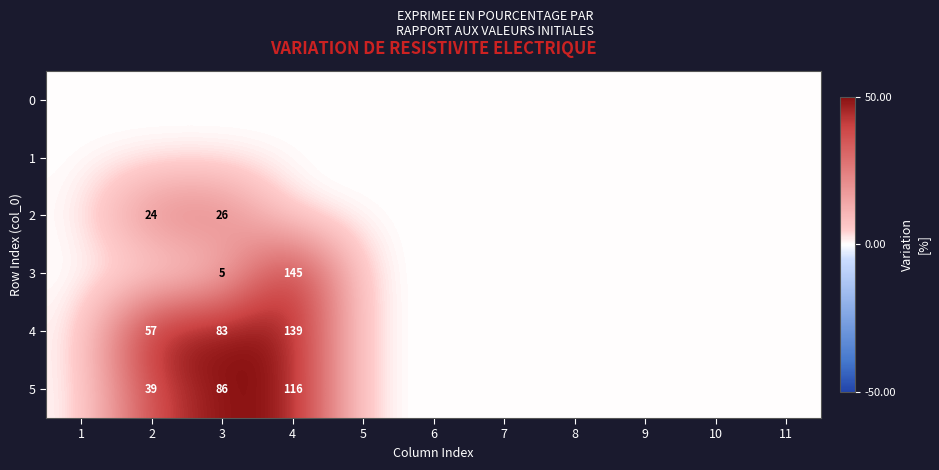

The value of 3 at 4 is 145. True or false?

True